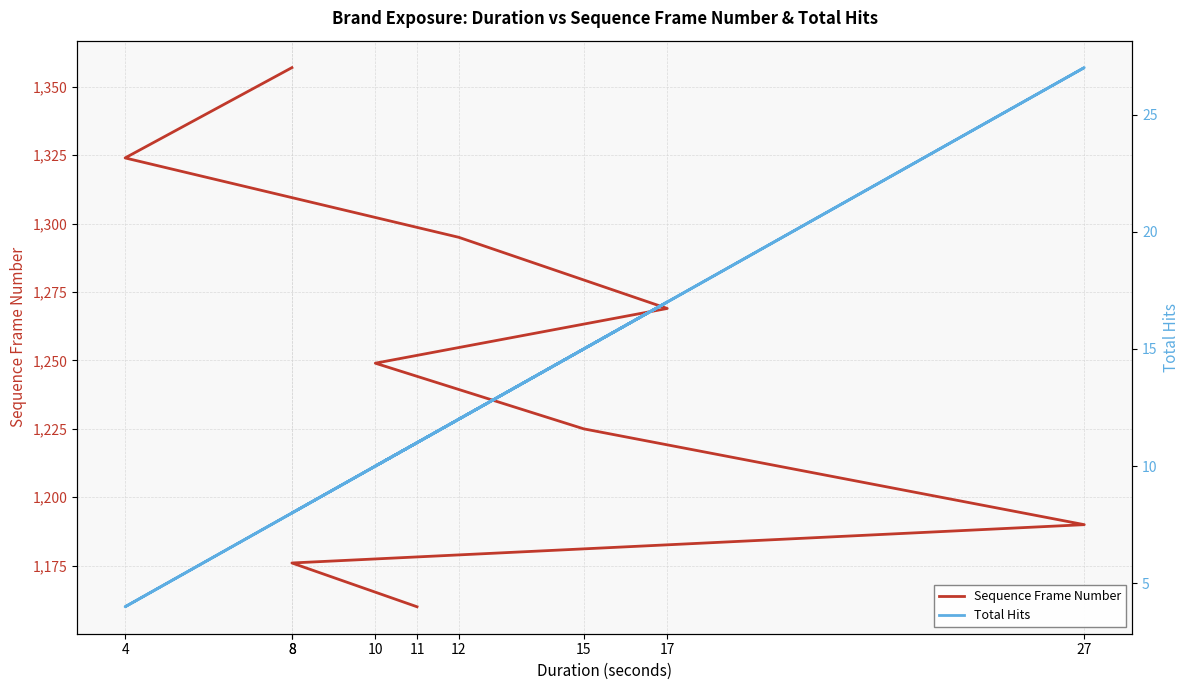

Between 27 and 10, which series saw the biggest shift?

Sequence Frame Number